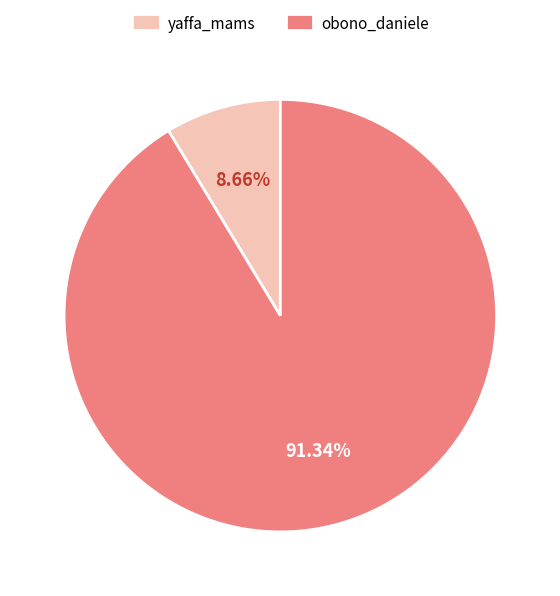

Do obono_daniele and yaffa_mams together represent more than half of the pie?

Yes